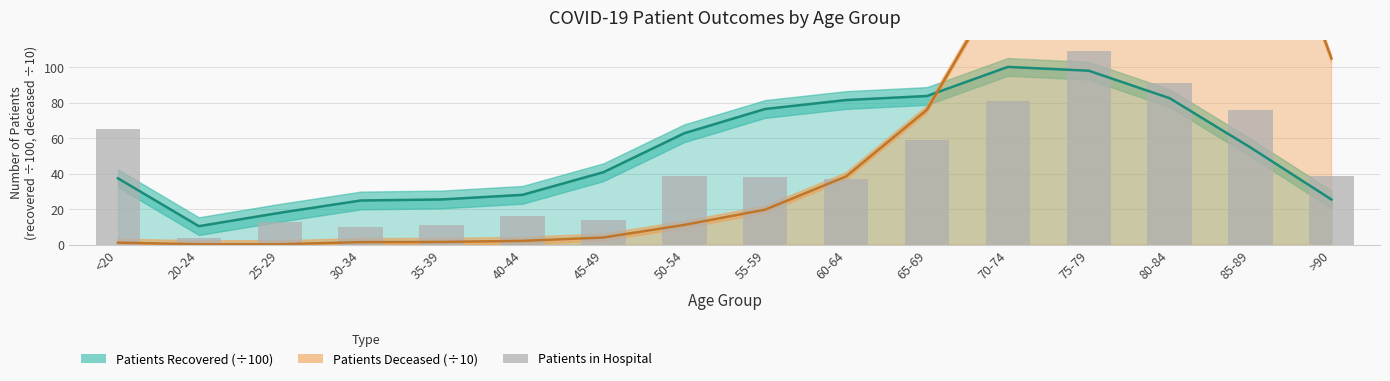

Which category has the lowest value across all series?

20-24